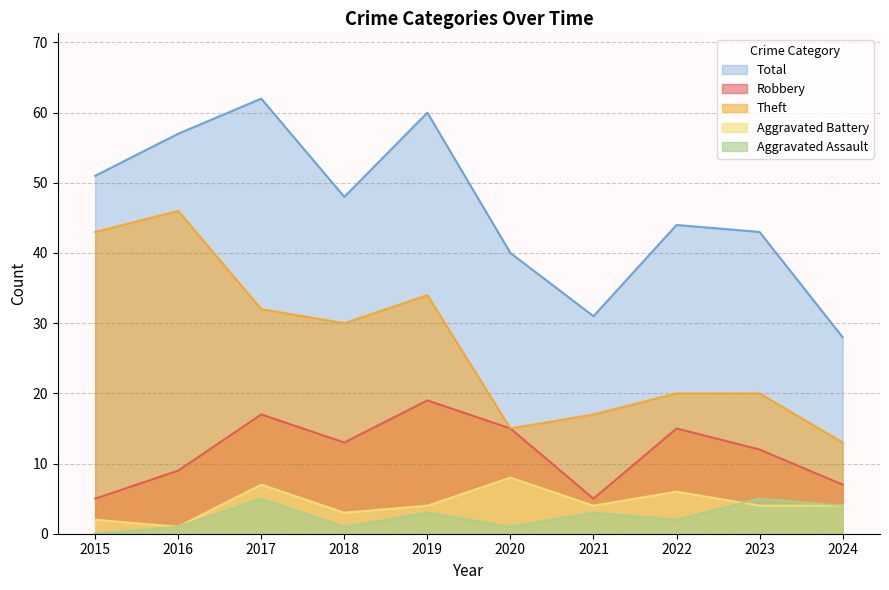

What is the difference between the Theft values at 2020 and 2018?

15